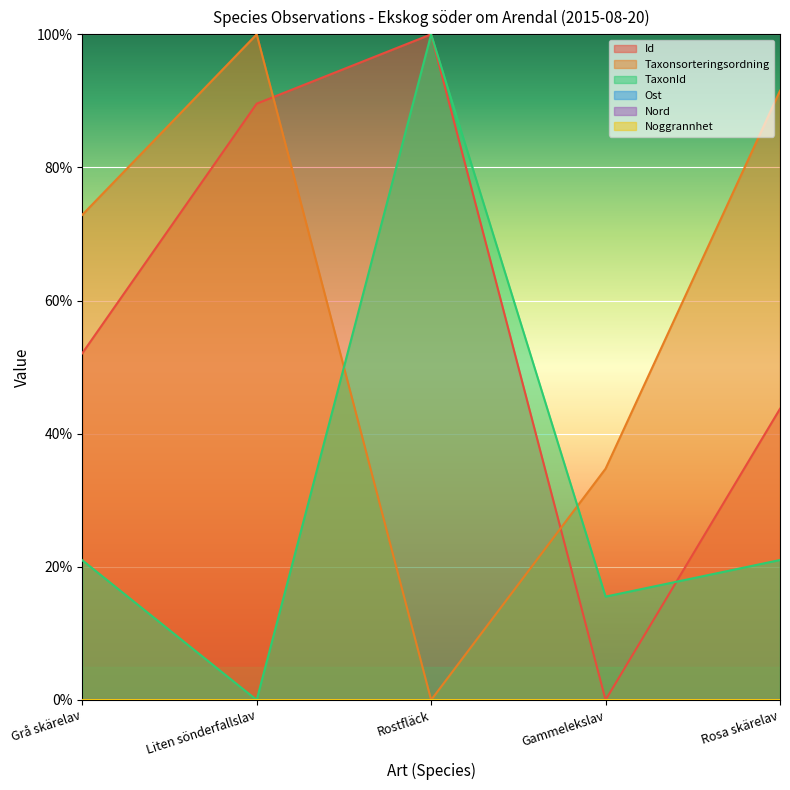

What is the total value across all series at Rosa skärelav?

1.6